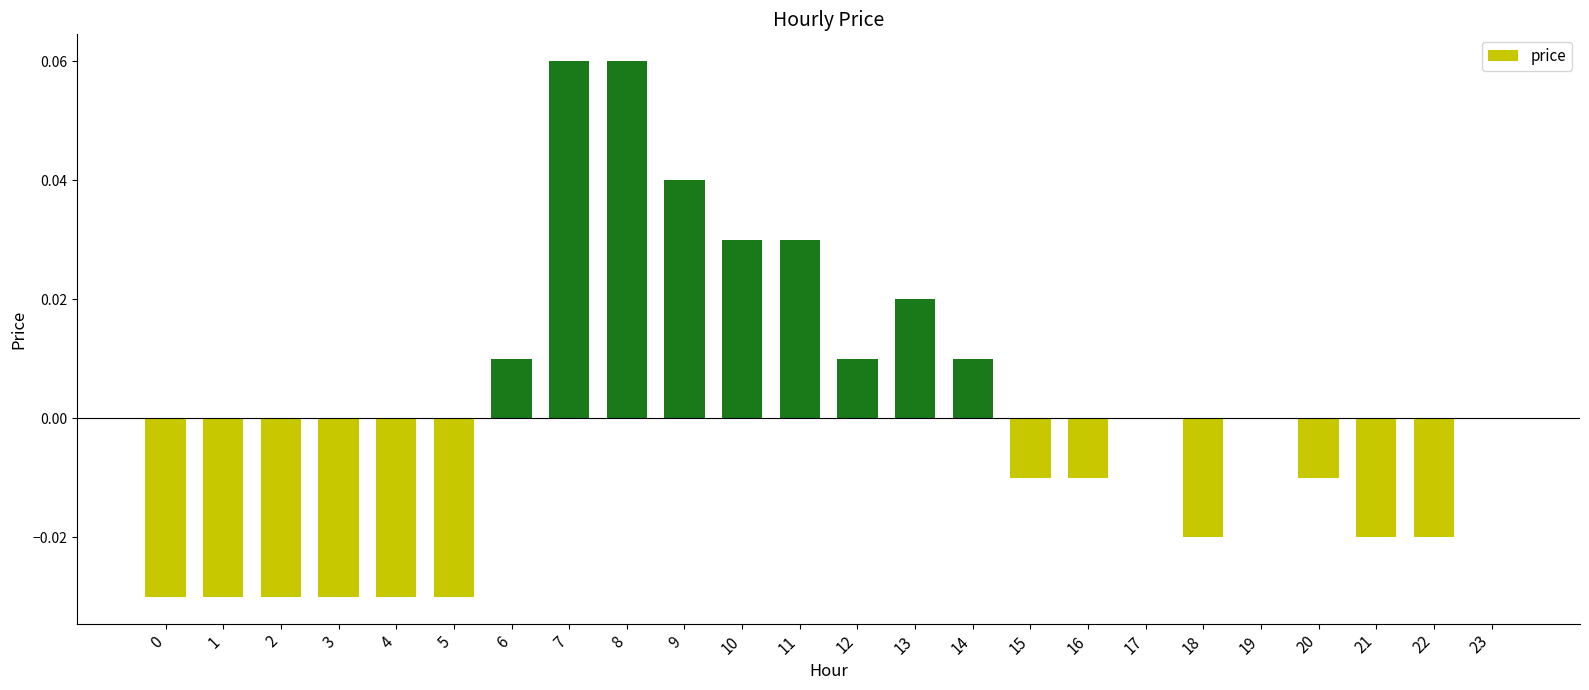

True or false: the data shows 0.0 at 19.

True